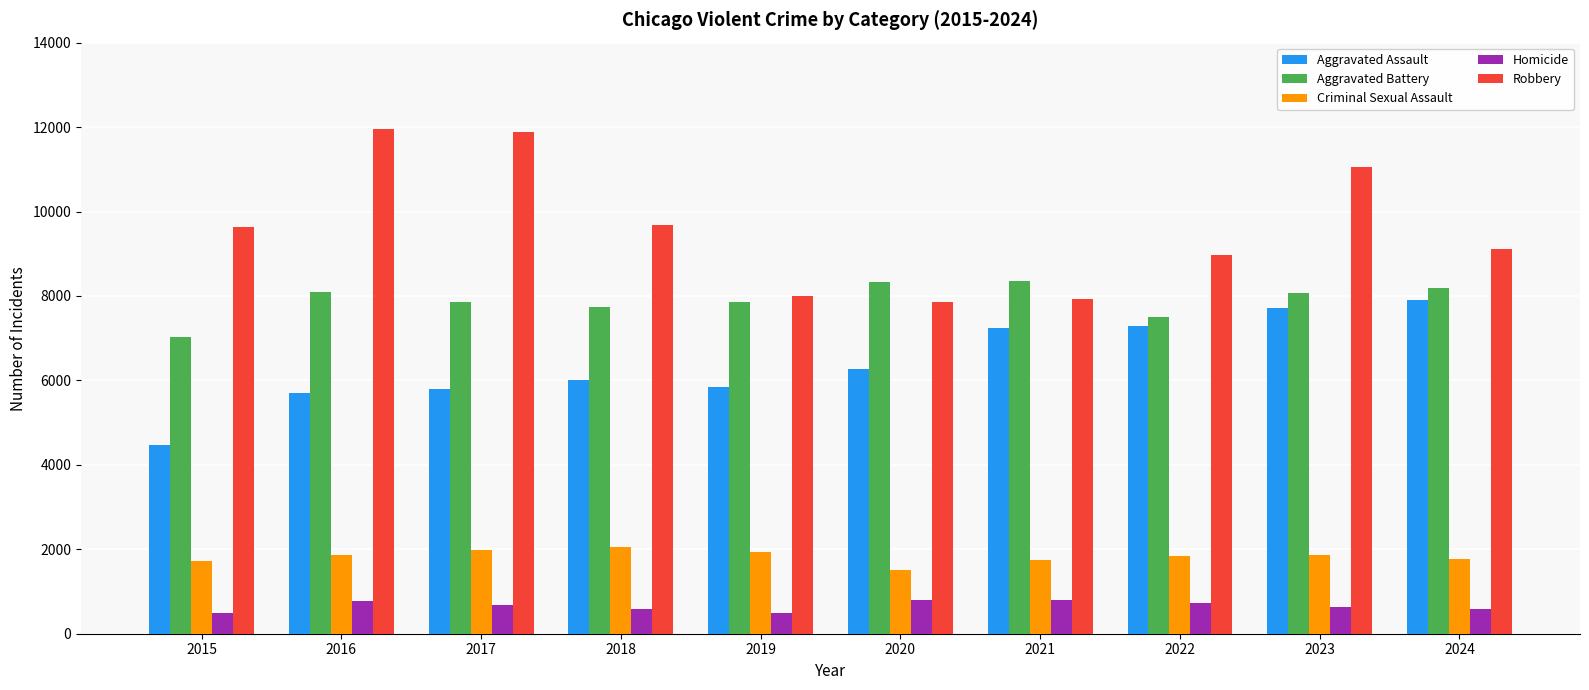

What are all the series names shown in the legend?

Aggravated Assault, Aggravated Battery, Criminal Sexual Assault, Homicide, Robbery